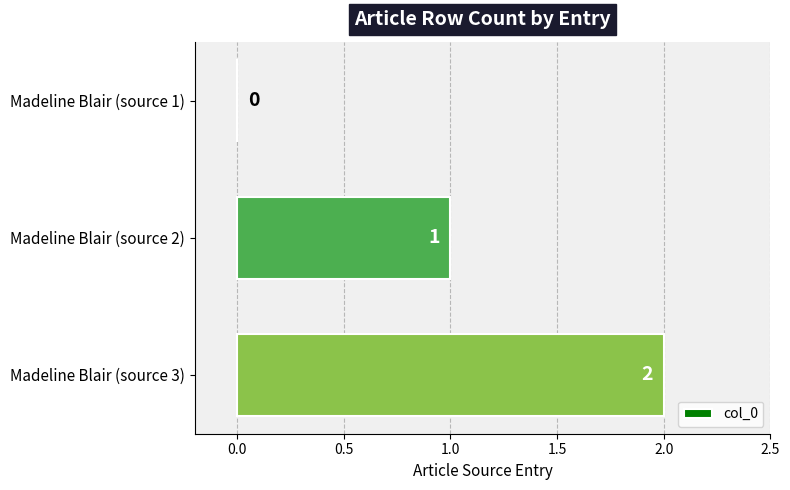

How many values are between 0 and 2?

3